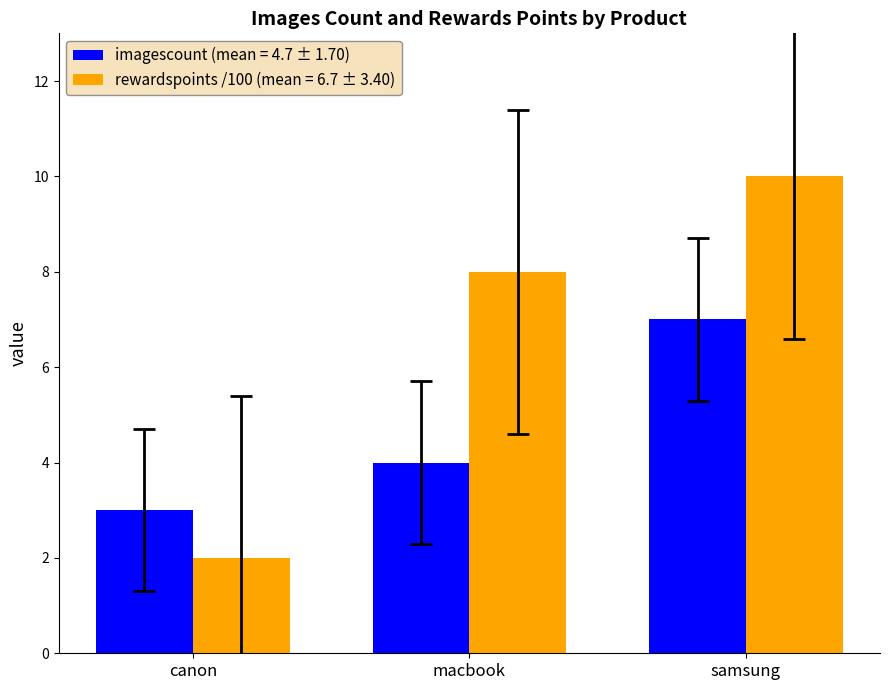

True or false: imagescount (mean = 4.7 ± 1.70) has a value of 2 at samsung.

False